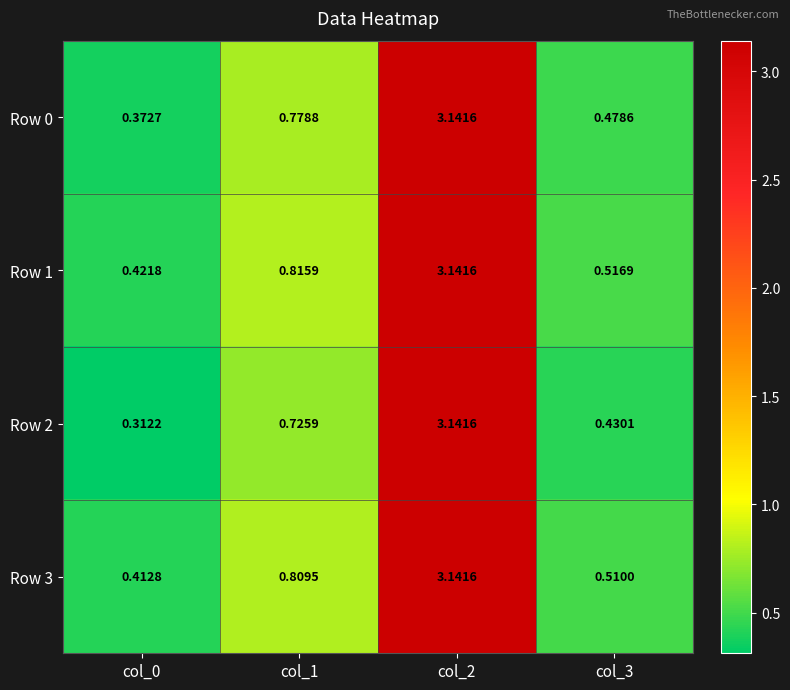

Is the value of Row 1 at col_3 greater than the value of Row 0 at col_1?

No